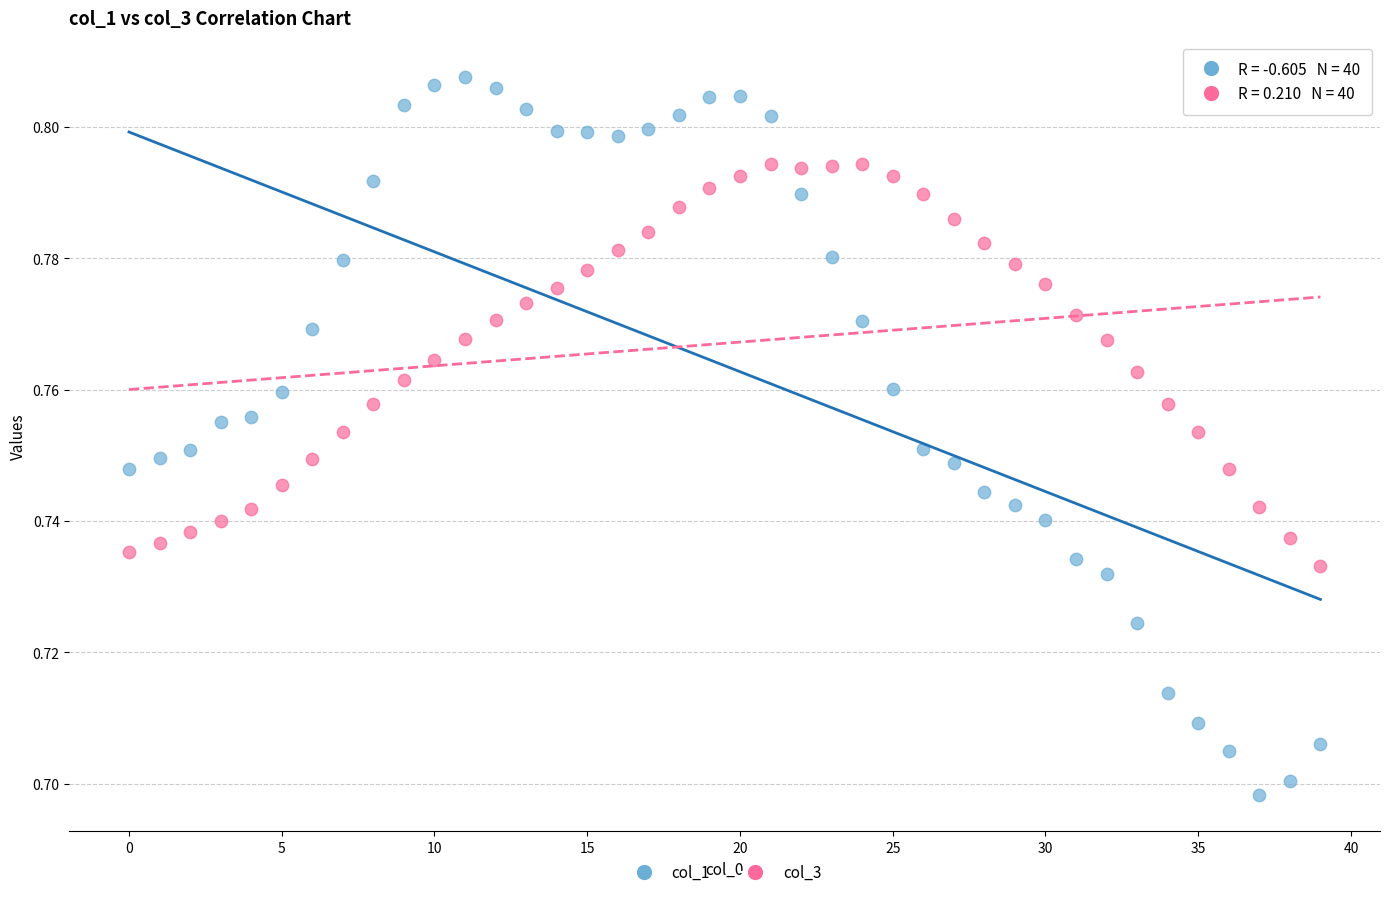

What are all the series names shown in the legend?

col_1, col_3